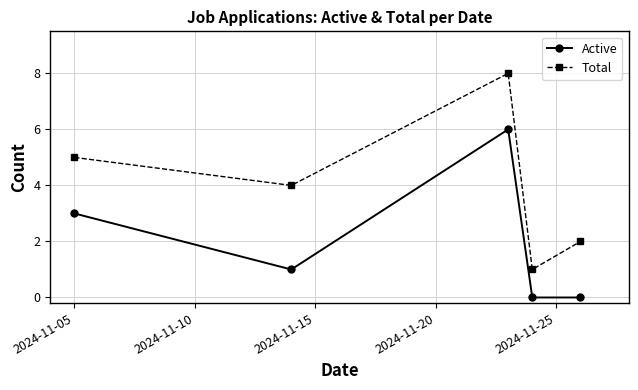

Rank the series by their maximum value, from lowest to highest.

Active, Total